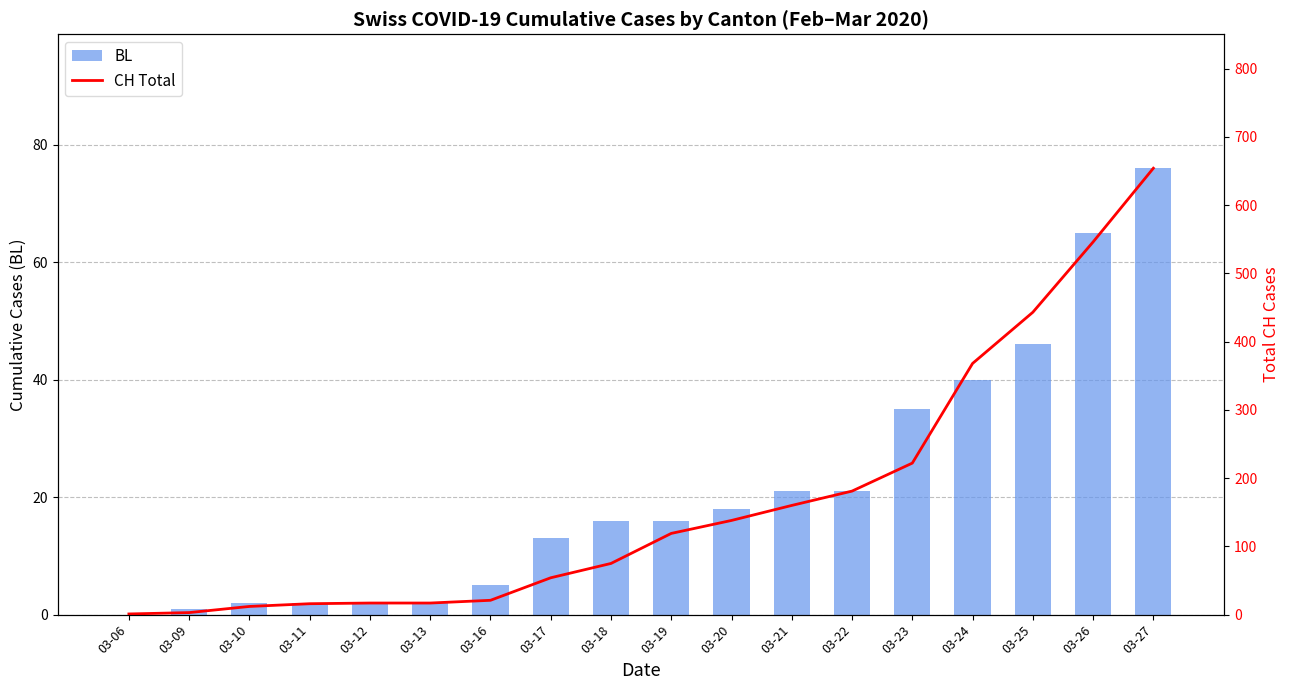

How many data points in BL are above 16?

8